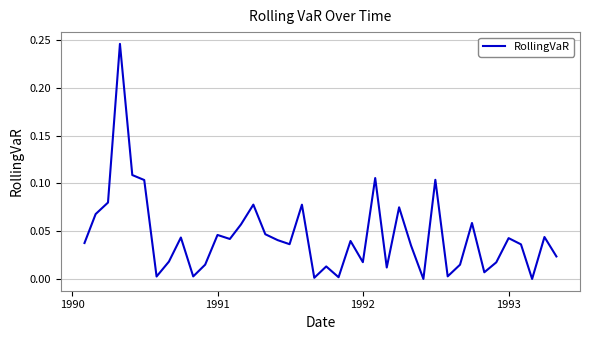

Does the chart have visible grid lines?

Yes